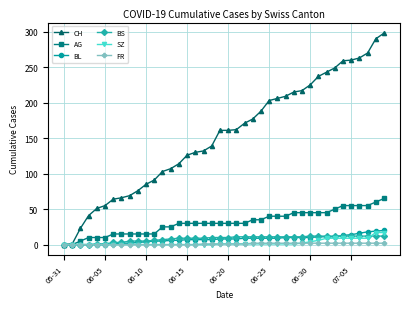

At how many categories does at least one series exceed 255?

6